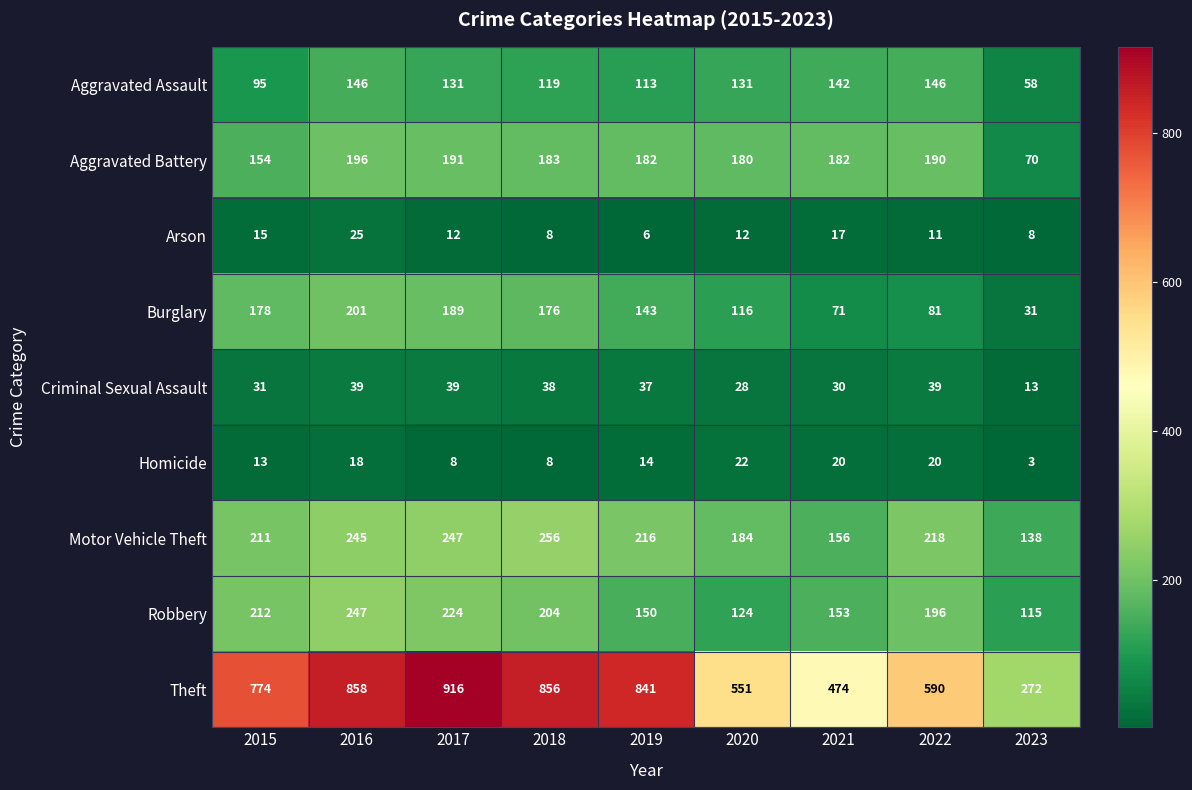

What is the minimum value for Aggravated Battery?

70